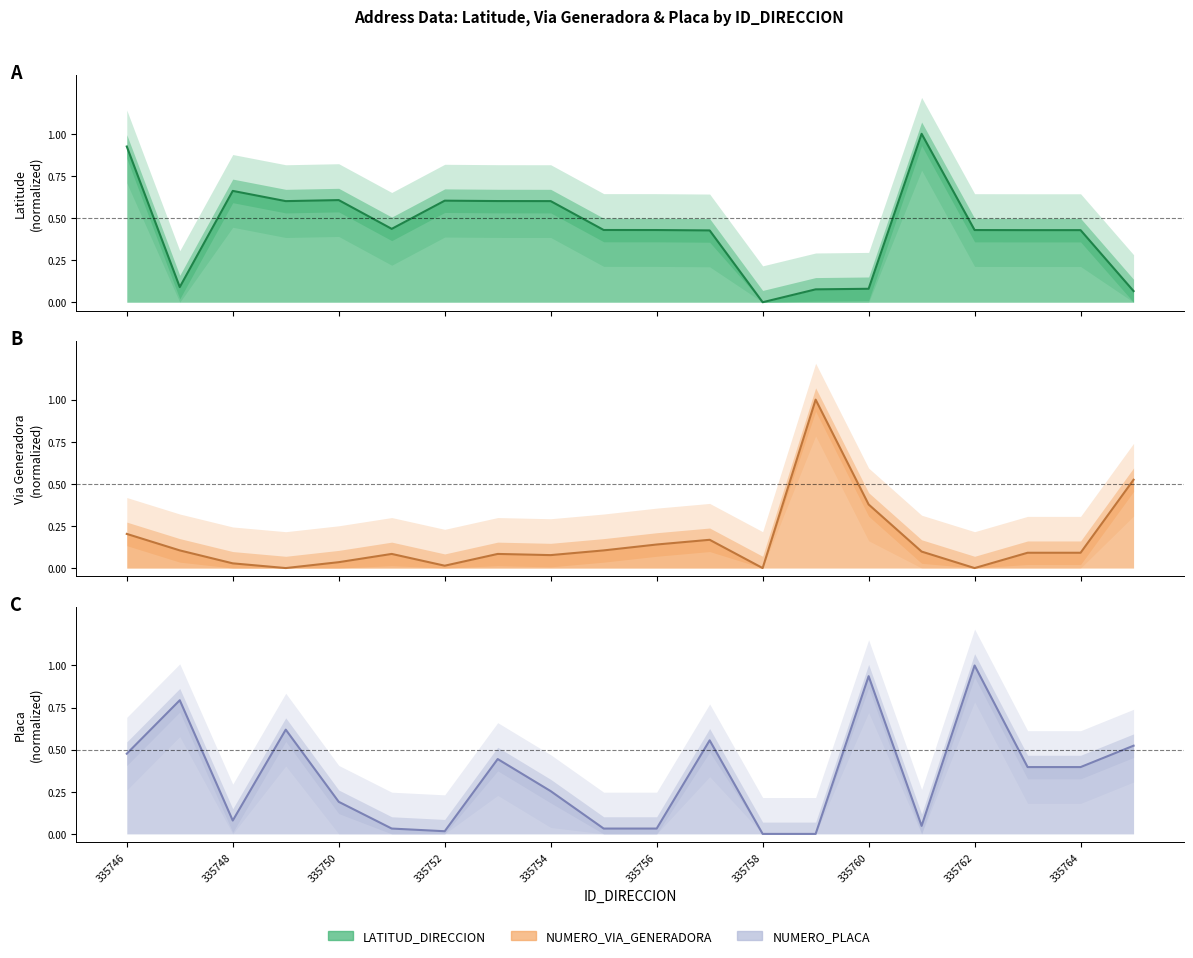

In LATITUD_DIRECCION, how many points are higher than both neighbors (excluding endpoints)?

4